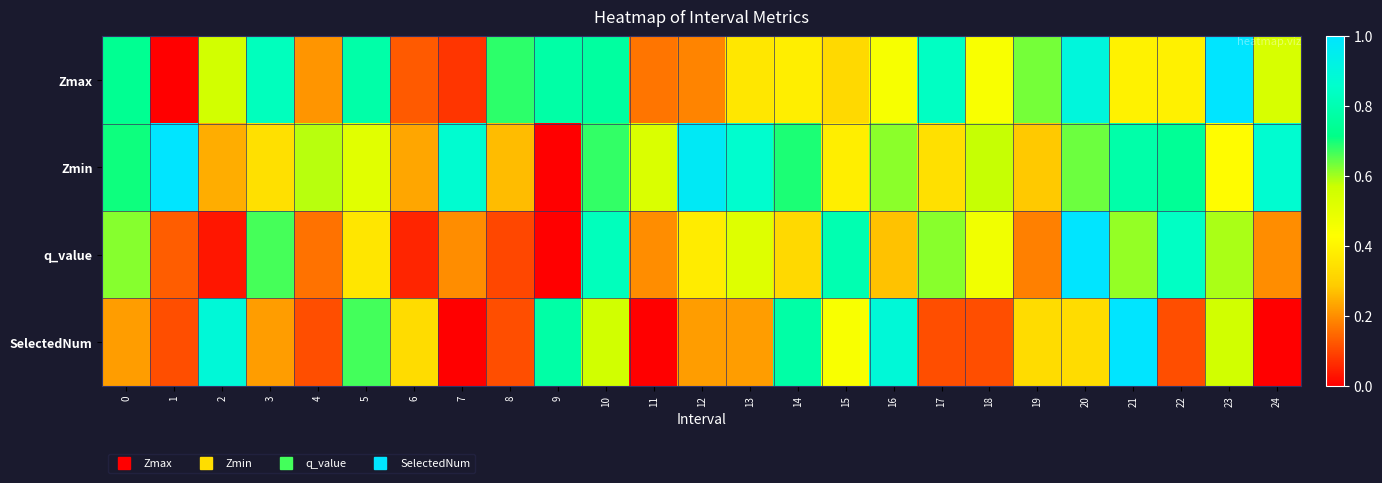

At how many categories does at least one series exceed 0?

25